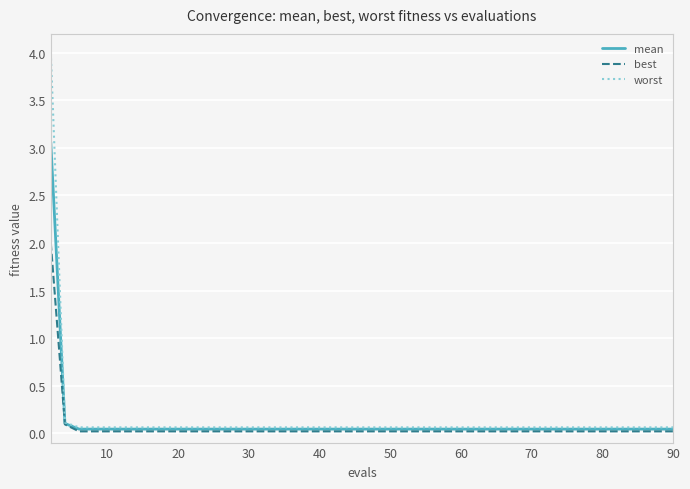

What is the sum of all mean values?

3.7